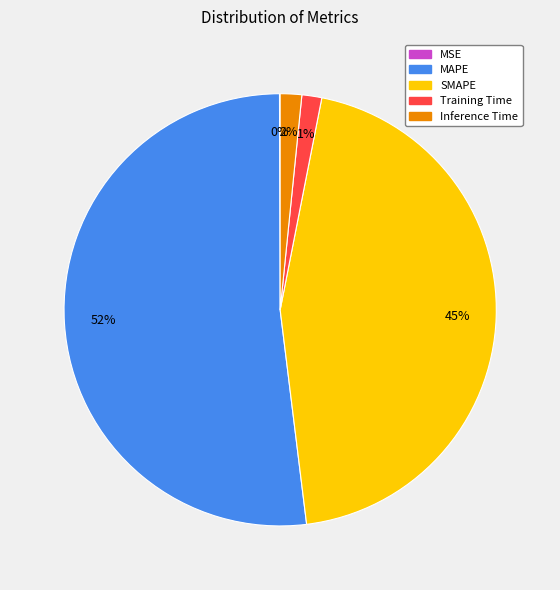

What is the ratio of the value at SMAPE to the value at MAPE?

0.9